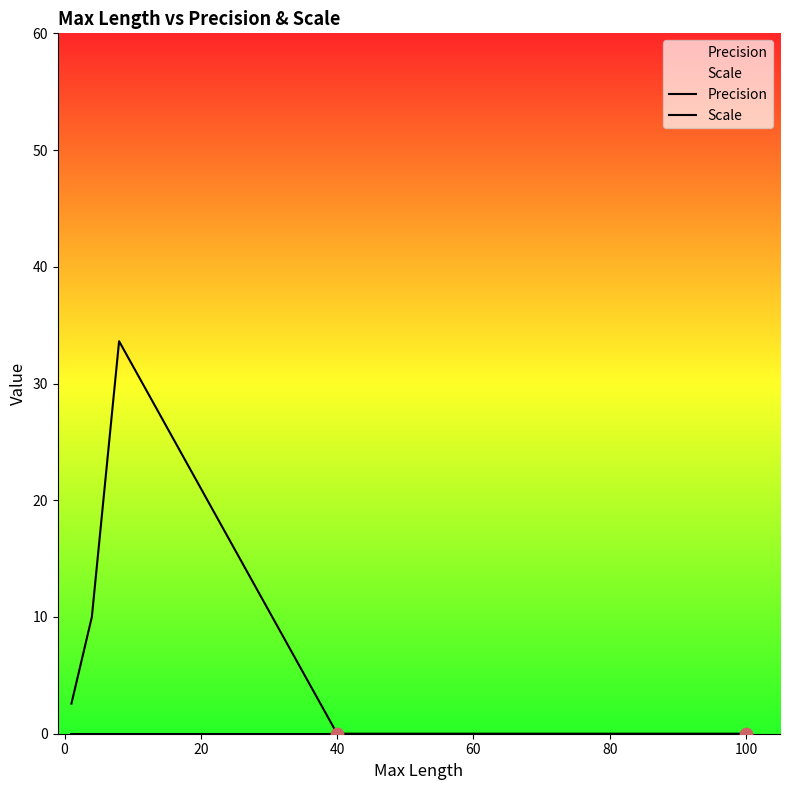

What are all the series names shown in the legend?

Precision, Scale